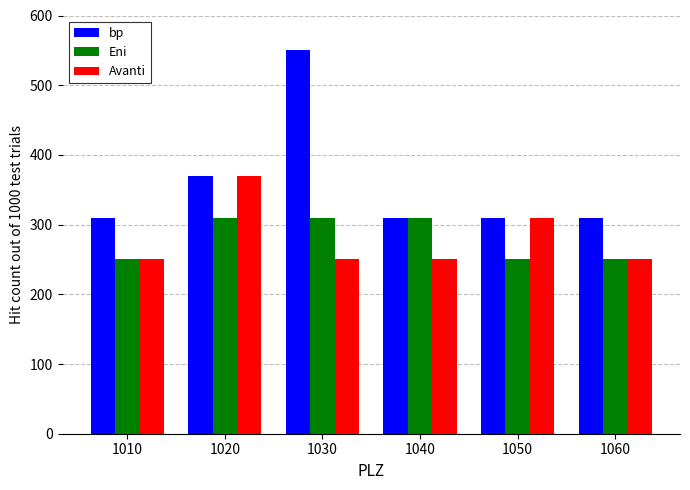

What is the total value across all series at 1040?

870